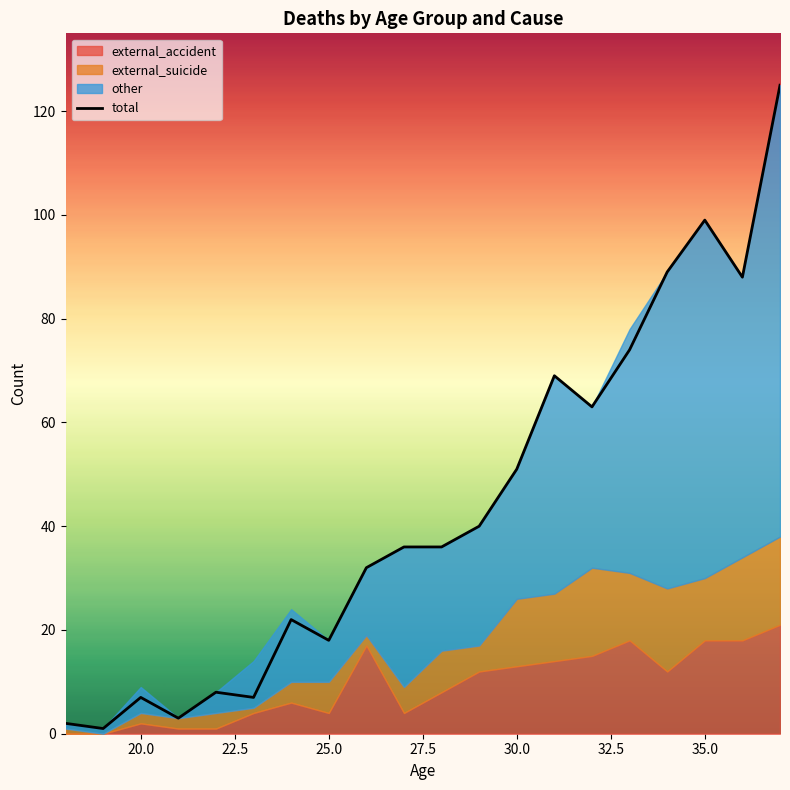

What is the highest value of the total series?

125